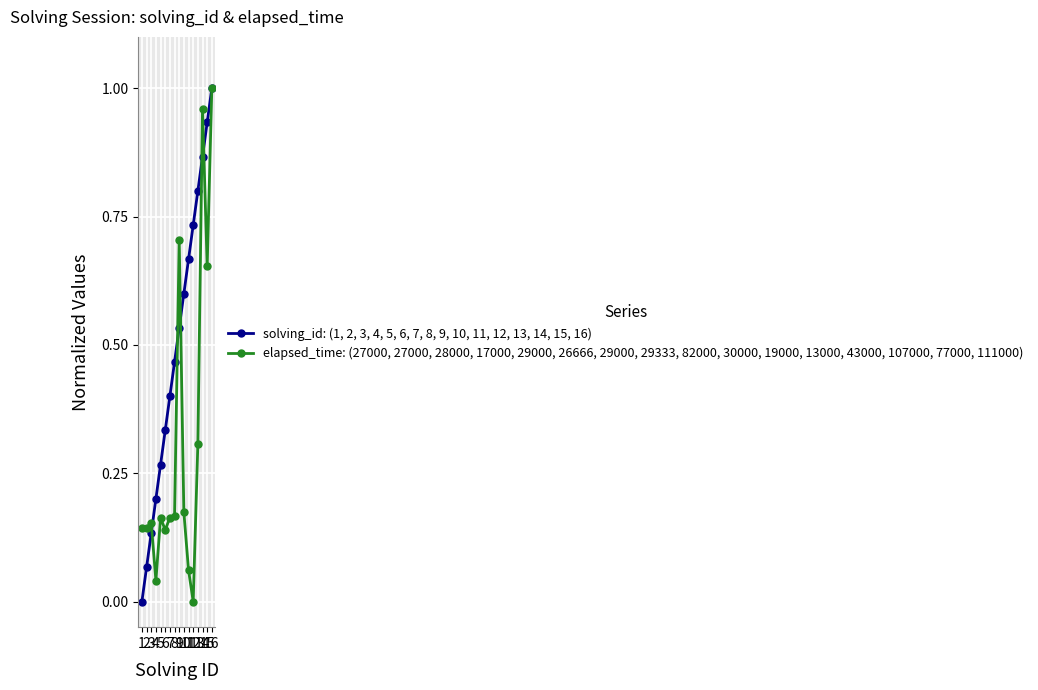

True or false: solving_id: (1, 2, 3, 4, 5, 6, 7, 8, 9, 10, 11, 12, 13, 14, 15, 16) has more than 0 points higher than both neighbors.

False